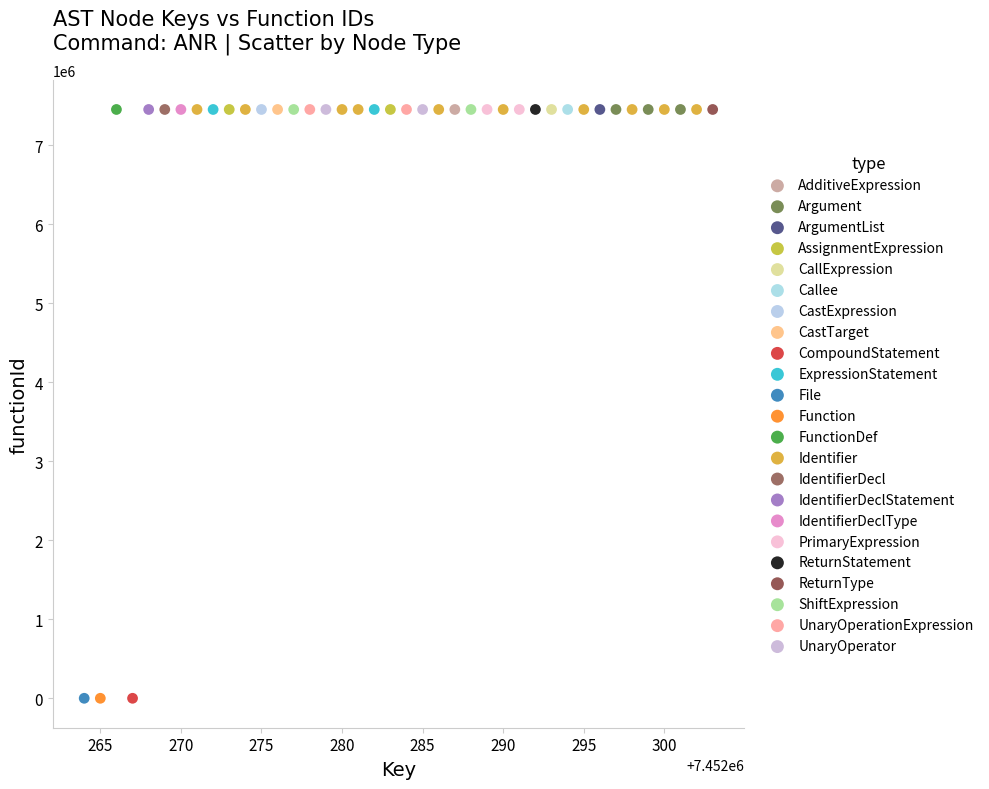

What are all the series names shown in the legend?

AdditiveExpression, Argument, ArgumentList, AssignmentExpression, CallExpression, Callee, CastExpression, CastTarget, CompoundStatement, ExpressionStatement, File, Function, FunctionDef, Identifier, IdentifierDecl, IdentifierDeclStatement, IdentifierDeclType, PrimaryExpression, ReturnStatement, ReturnType, ShiftExpression, UnaryOperationExpression, UnaryOperator